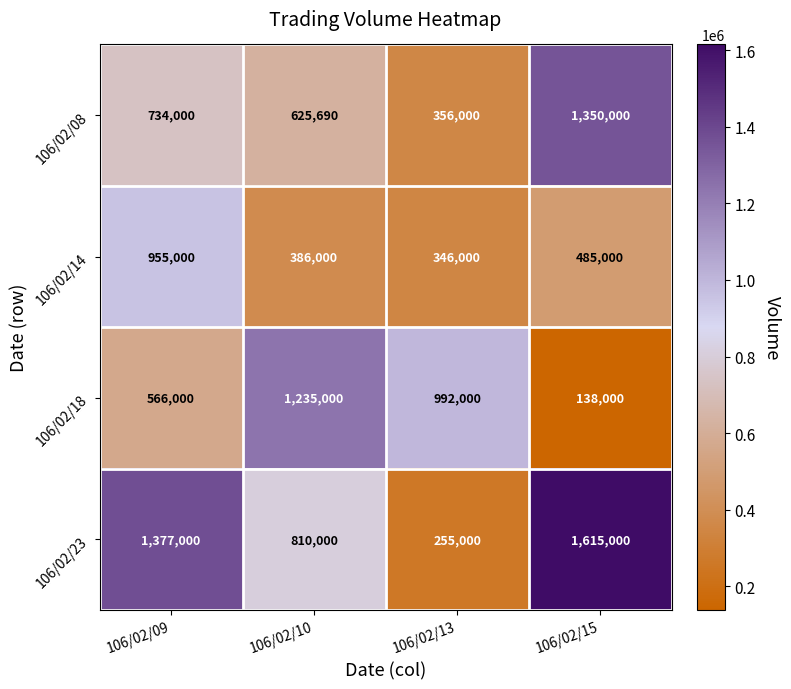

Is it true that 106/02/14 equals 346000 at 106/02/13?

True